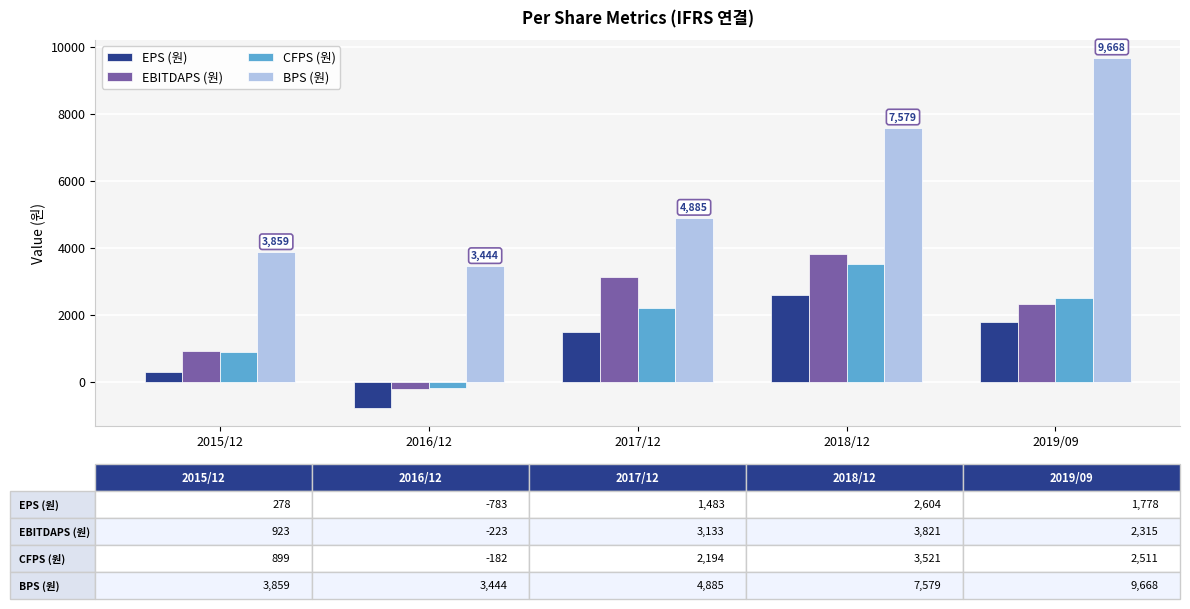

List the labels in order of EBITDAPS (원) value, largest first.

2018/12, 2017/12, 2019/09, 2015/12, 2016/12